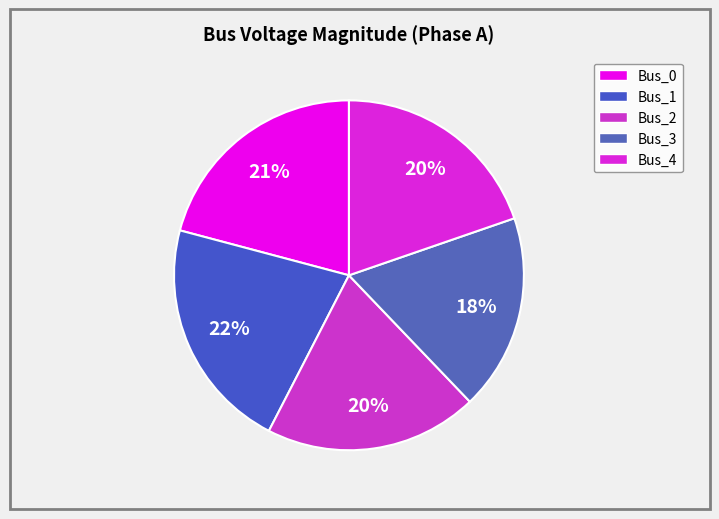

To the nearest percent, what portion does Bus_3 represent?

18%